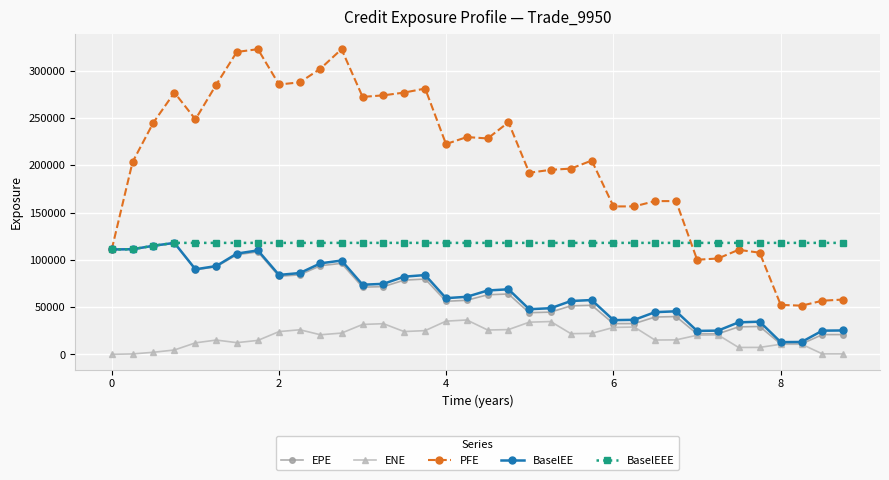

Which series has the widest spread of values?

PFE